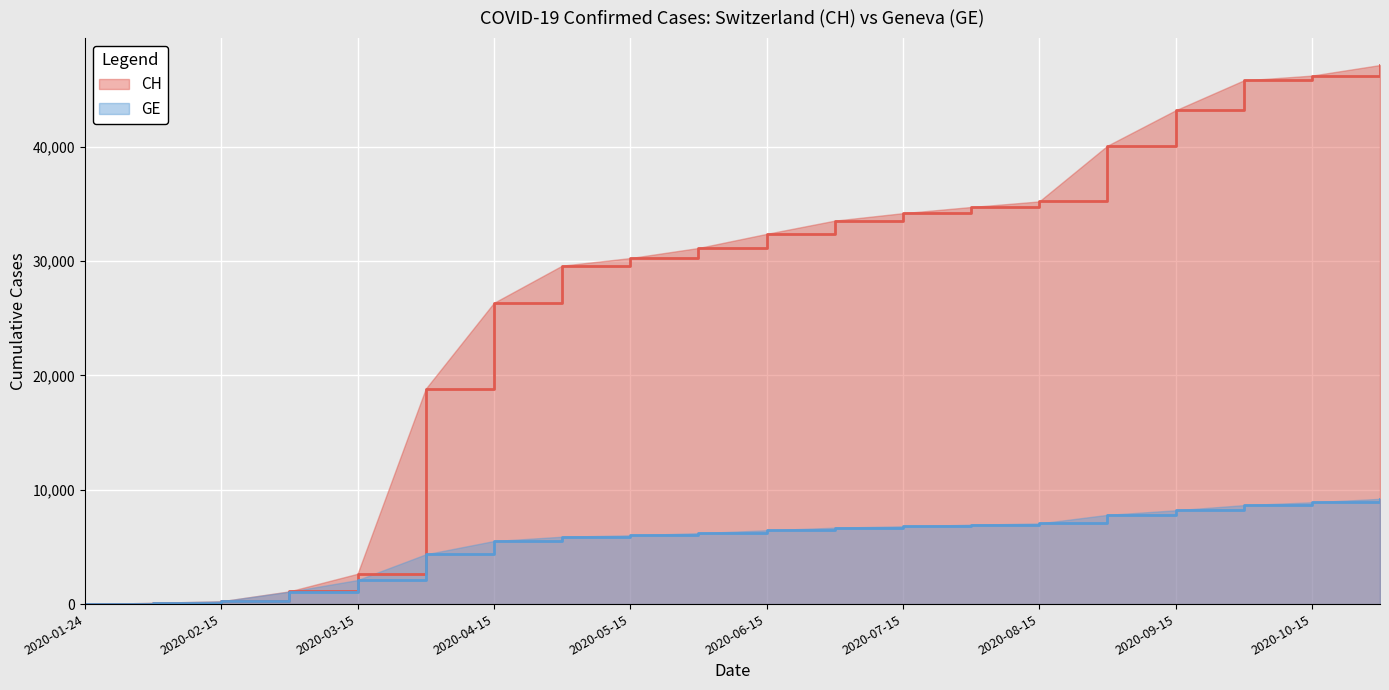

True or false: GE and CH cross at least once.

False